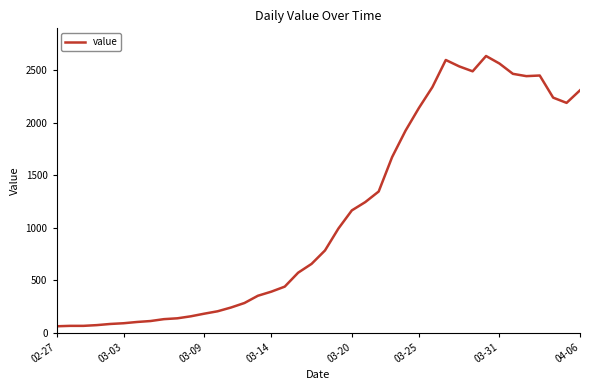

Is this an area chart (filled region under the line)?

No